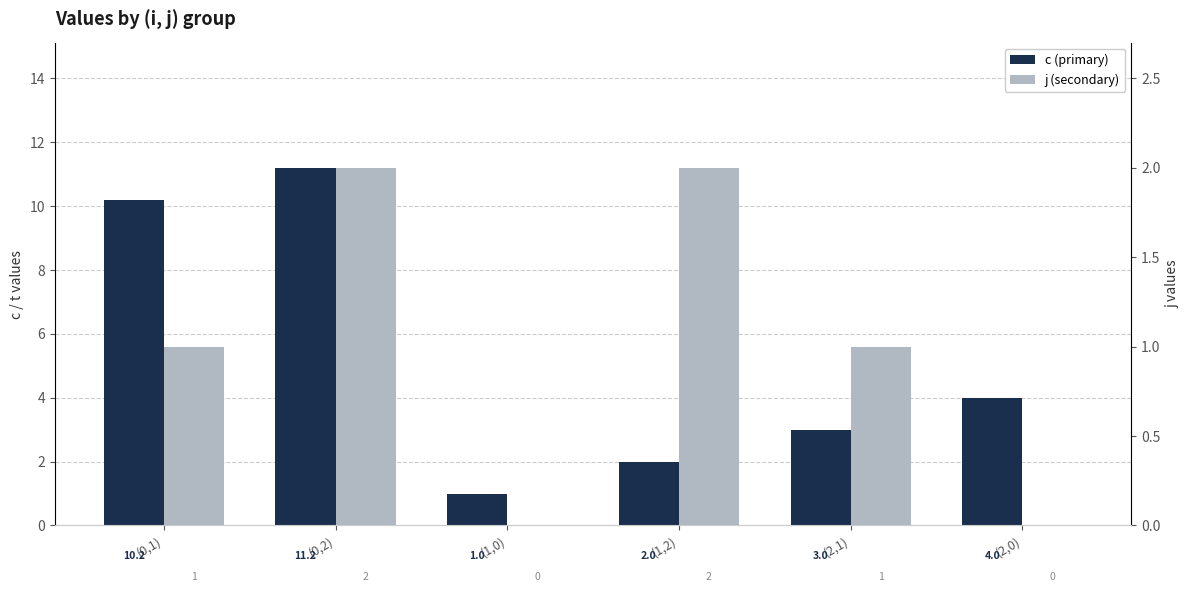

Reading left to right, transcribe all the data shown in this chart.

c: 10.2	11.2	1.0	2.0	3.0	4.0
j: 1.0	2.0	0.0	2.0	1.0	0.0